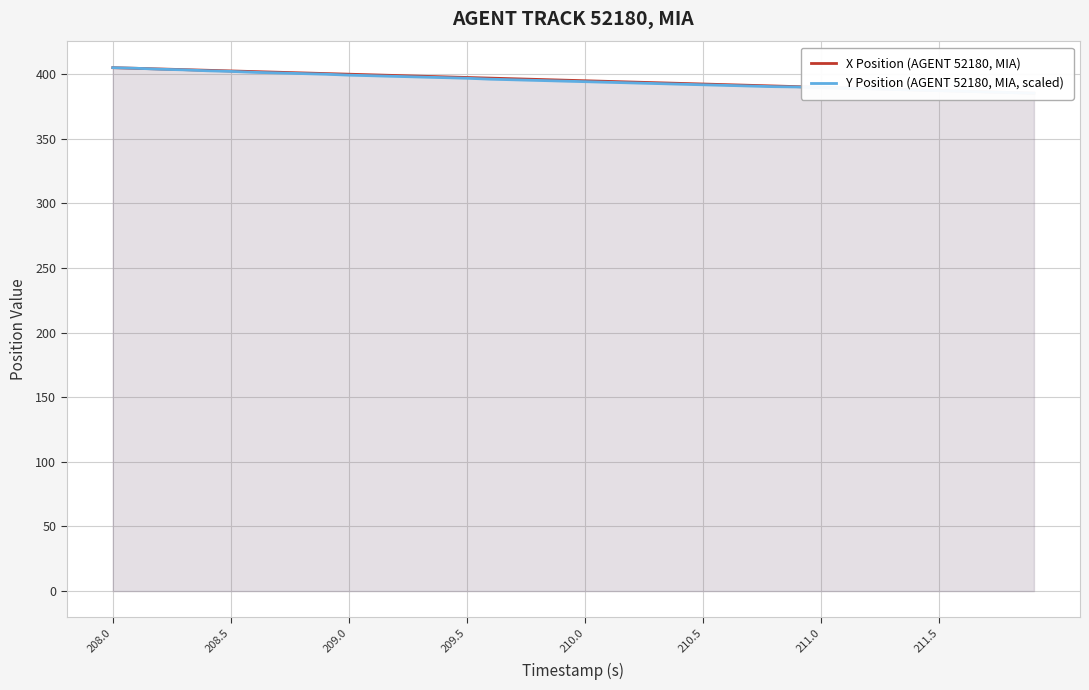

How many lines are shown in the chart?

2